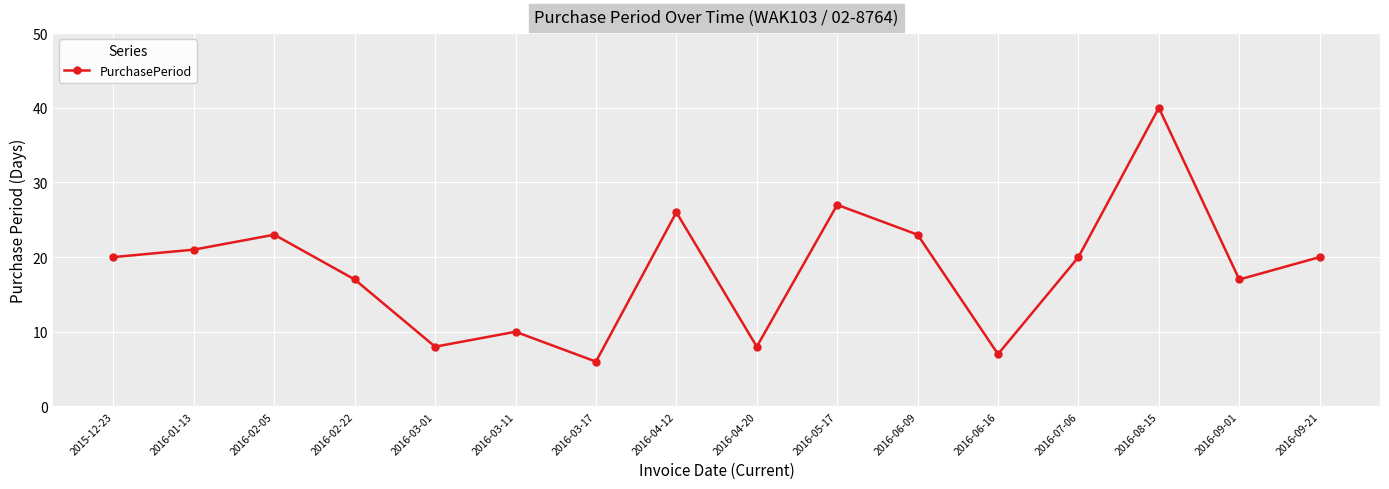

What is the maximum value shown in the chart?

40